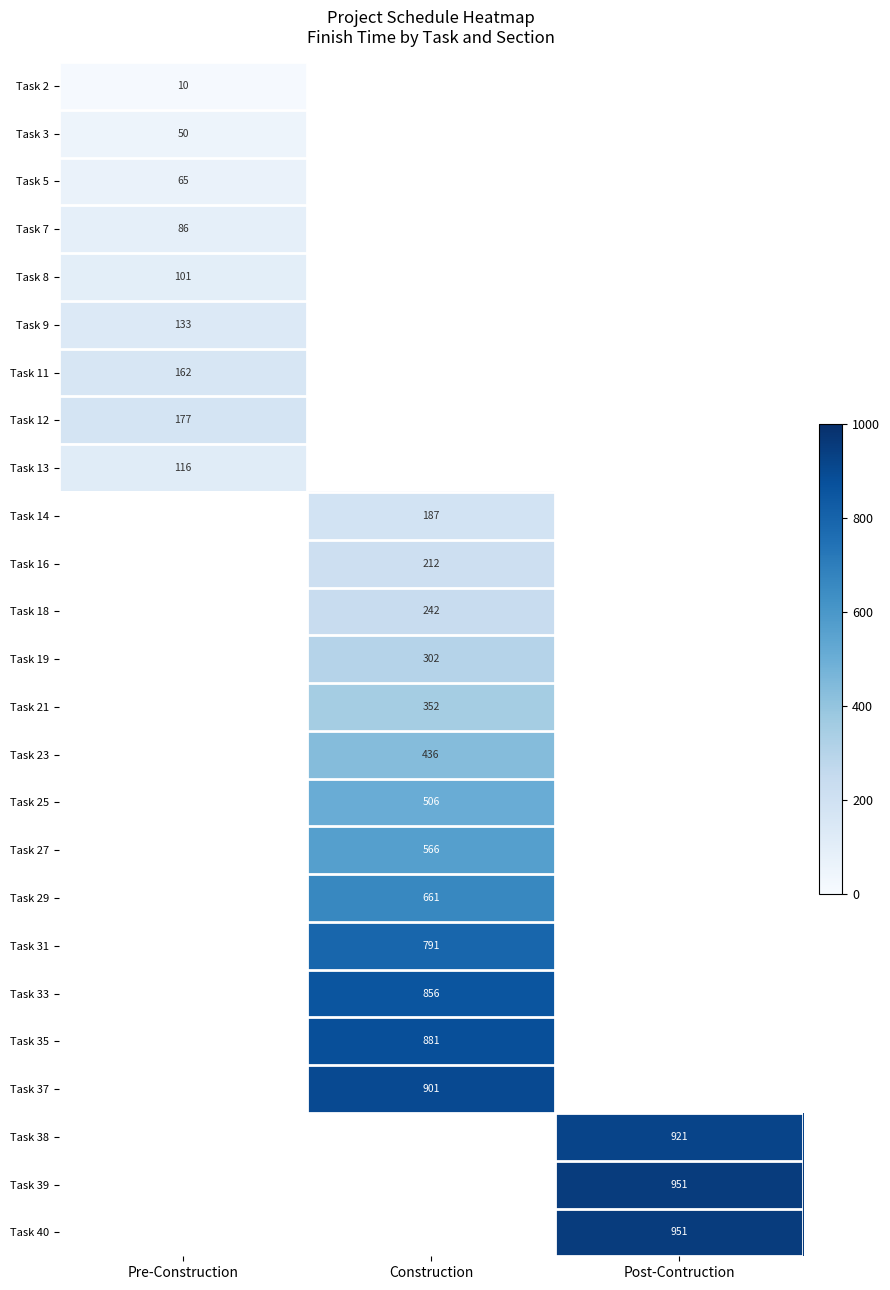

True or false: Task 14 has a value of 117 at Construction.

False